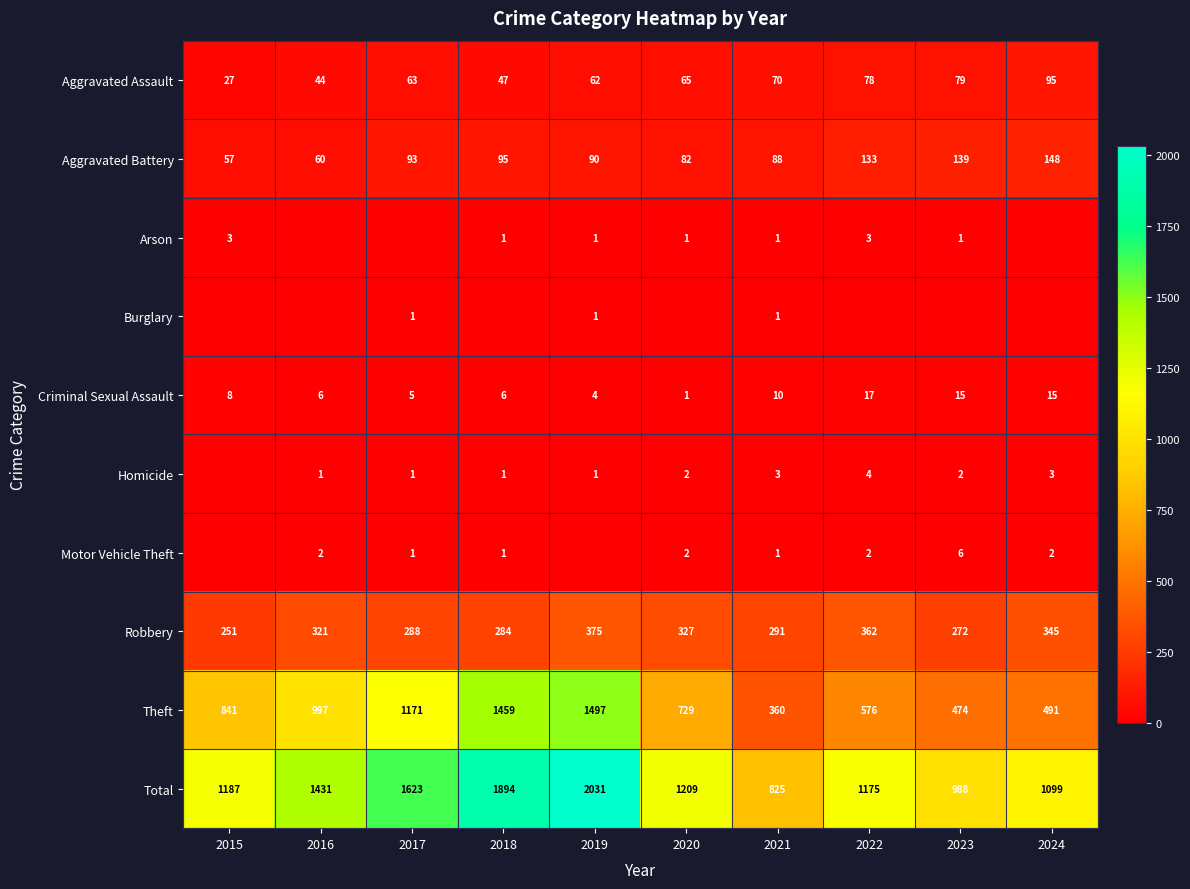

What value does the Robbery series have at 2018?

284